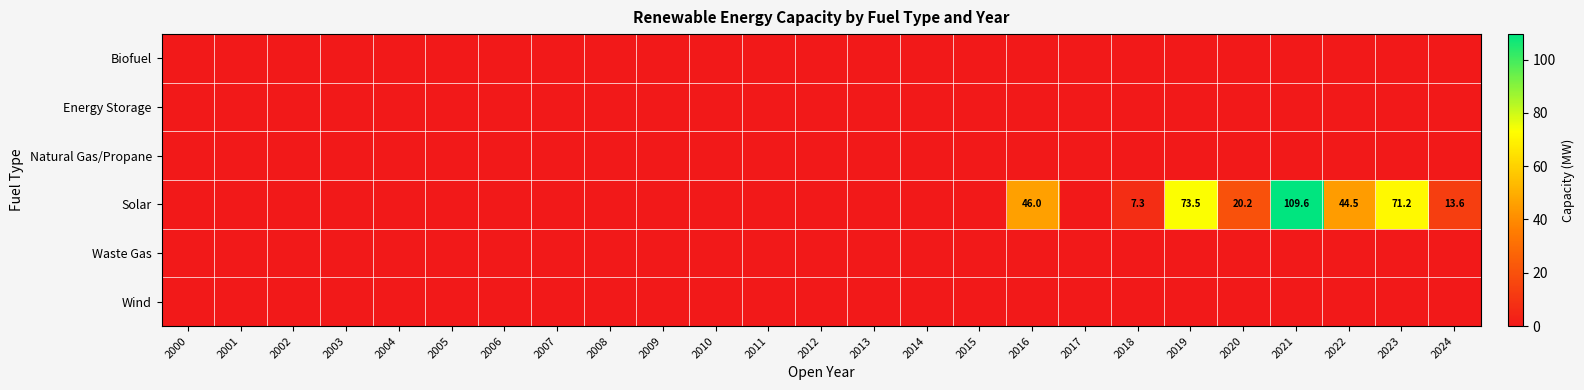

How many data points does each series have?

25